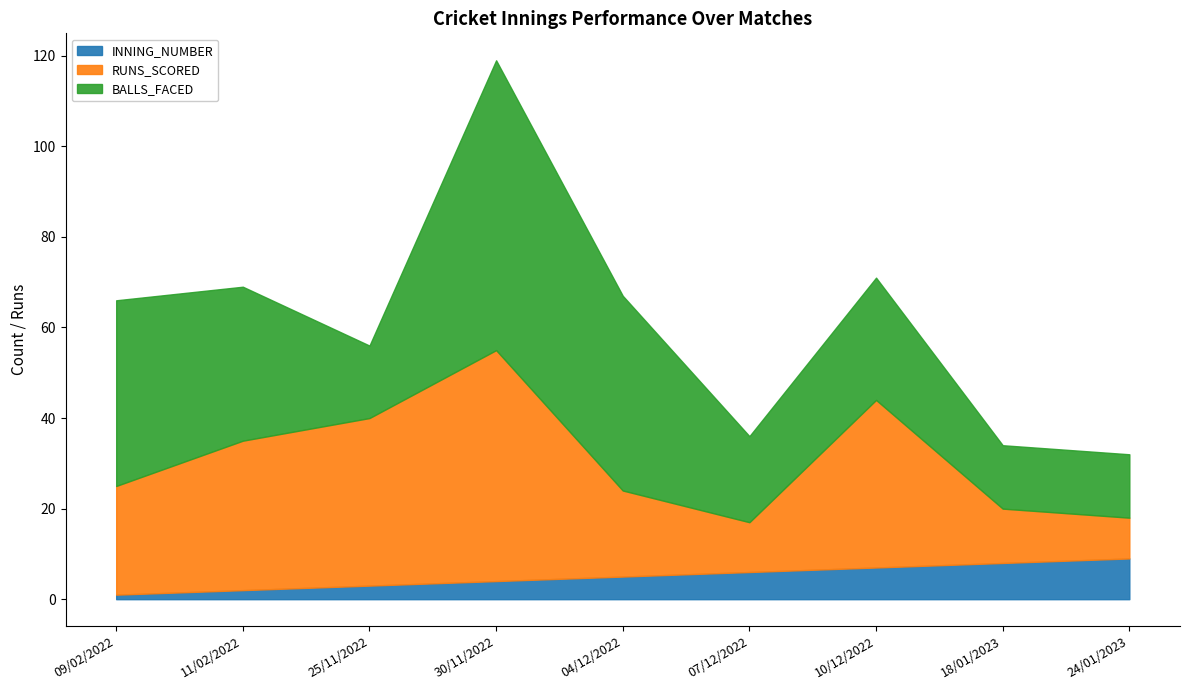

What is the average value of the INNING_NUMBER series?

5